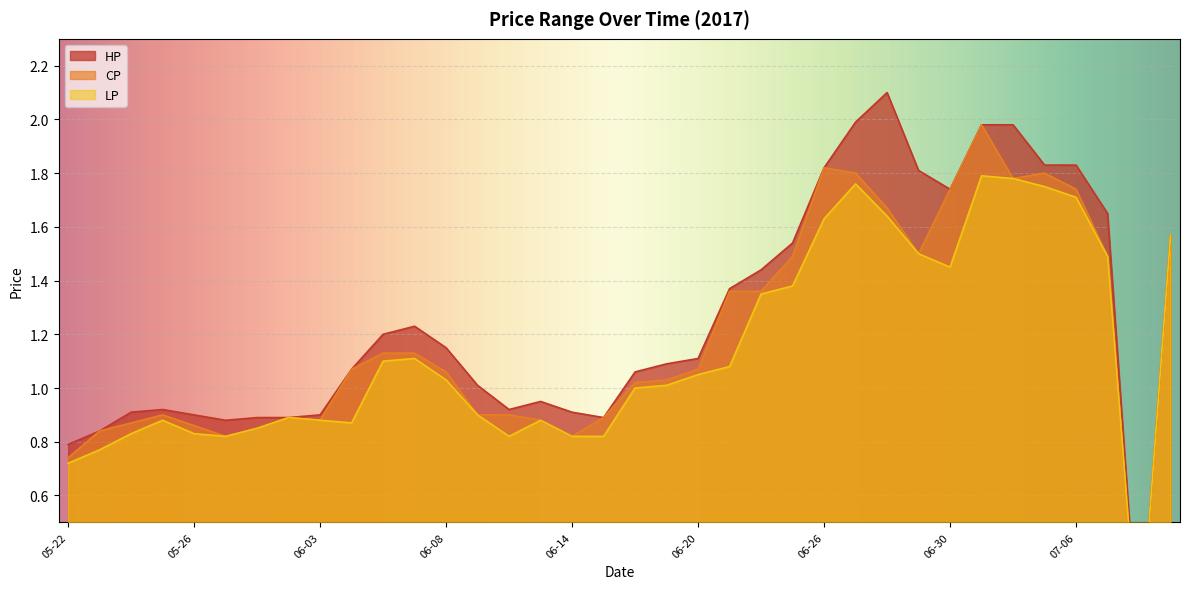

List the series in order of their overall mean, highest first.

HP, CP, LP